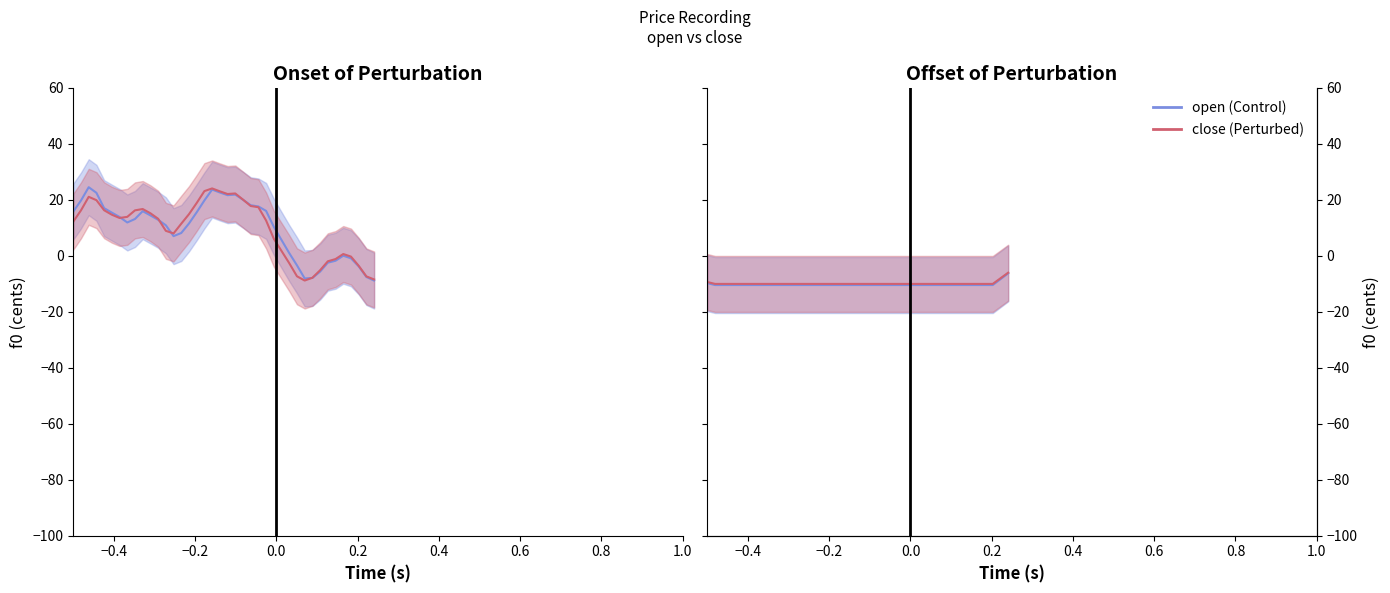

What are all the series names shown in the legend?

open (Control), close (Perturbed)